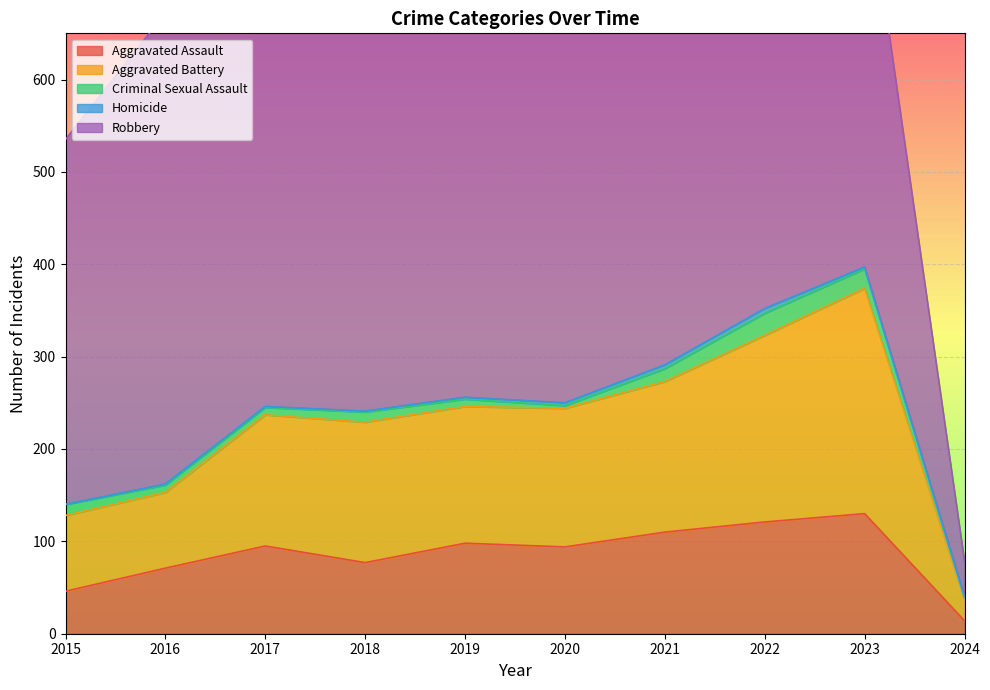

Reading right to left, what are all the values shown in this chart?

Aggravated Assault: 2024=14	2023=130	2022=121	2021=110	2020=94	2019=98	2018=77	2017=95	2016=71	2015=46
Aggravated Battery: 2024=22	2023=244	2022=202	2021=163	2020=150	2019=148	2018=152	2017=142	2016=82	2015=82
Criminal Sexual Assault: 2024=3	2023=21	2022=24	2021=14	2020=3	2019=8	2018=11	2017=8	2016=8	2015=12
Homicide: 2024=1	2023=2	2022=5	2021=4	2020=3	2019=2	2018=1	2017=1	2016=1	2015=0
Robbery: 2024=39	2023=439	2022=521	2021=484	2020=450	2019=591	2018=520	2017=446	2016=510	2015=395